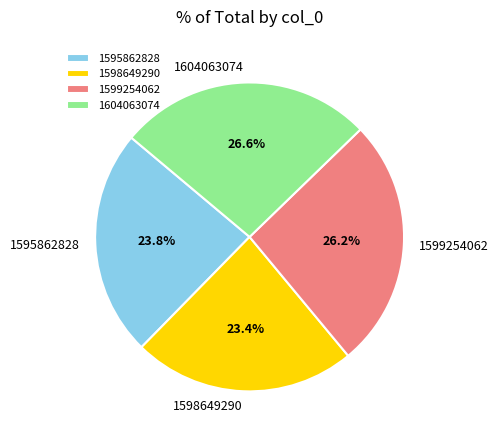

To the nearest percent, what percentage of the pie is 1604063074?

27%